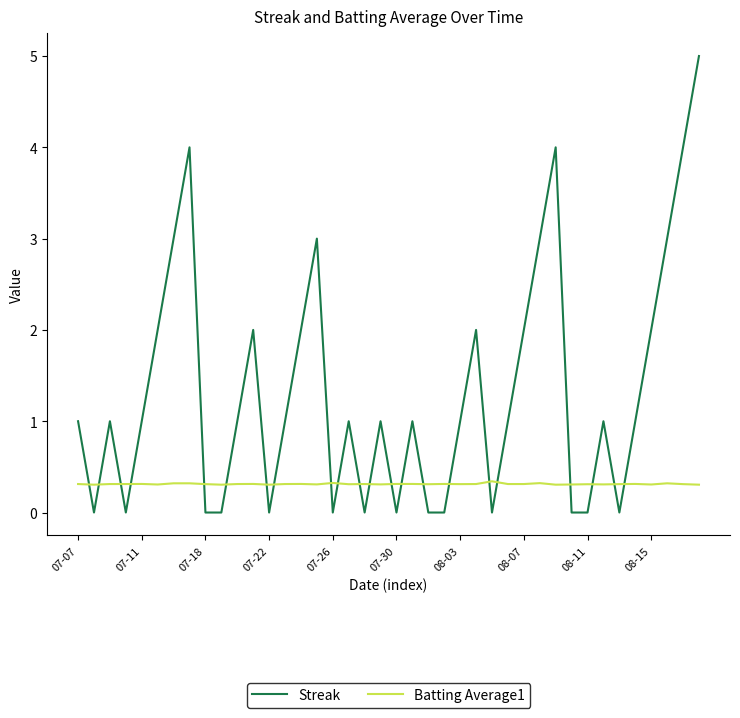

List the series in order of their peak value, lowest first.

Batting Average1, Streak